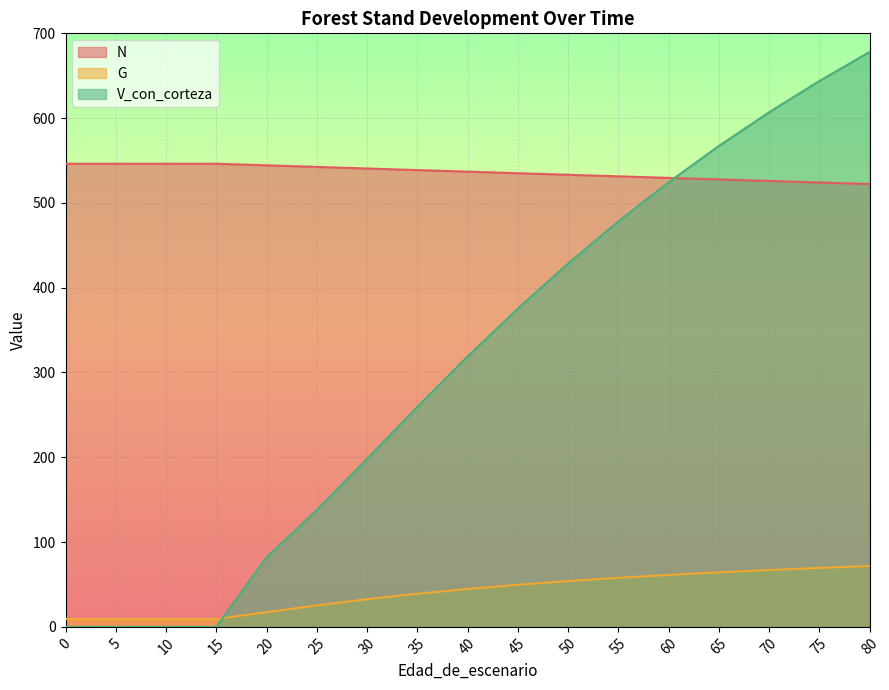

How many lines are shown in the chart?

3